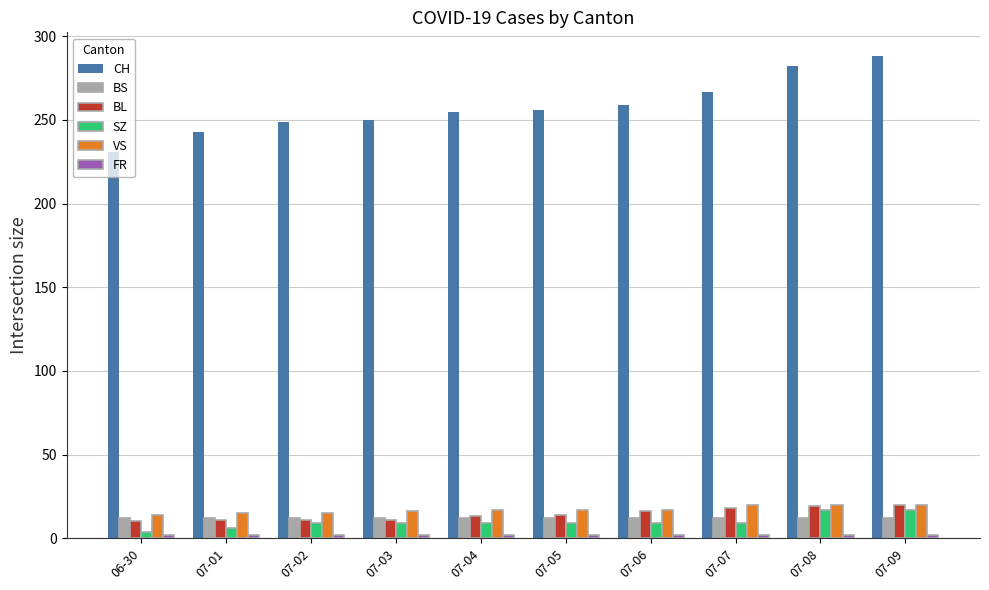

What is the approximate value of BL at 07-06?

16